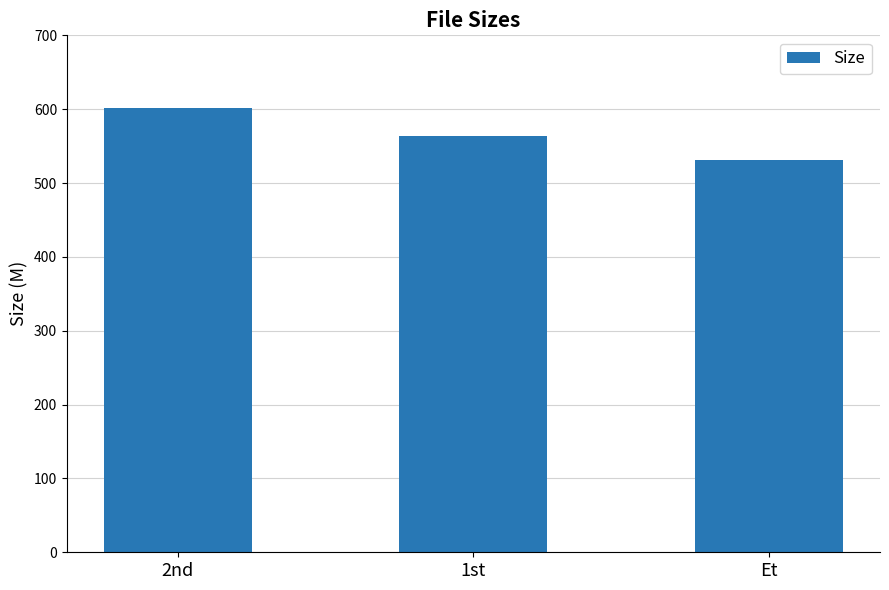

Count the number of values greater than 563.

2